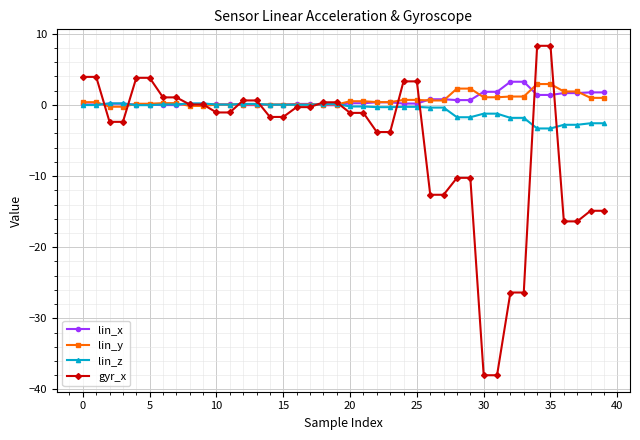

What is the minimum value shown in the chart?

-38.0